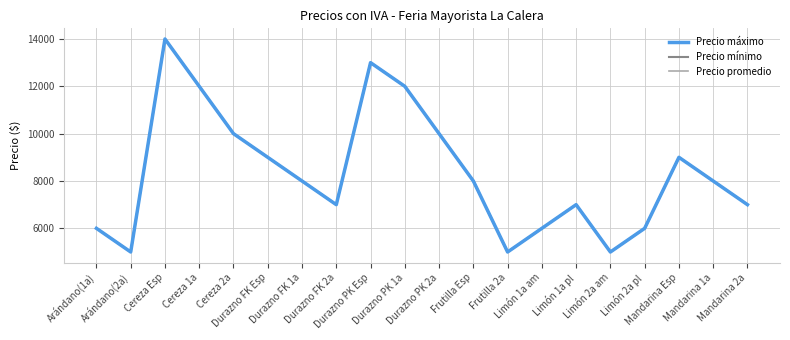

At how many categories does at least one series exceed 12349?

2